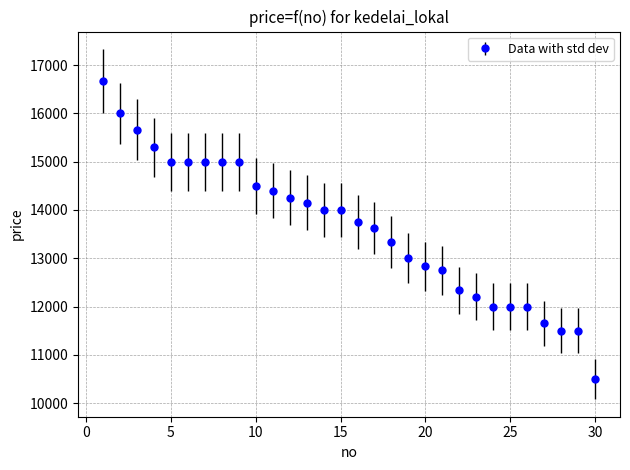

What is the sum of all values?

408906